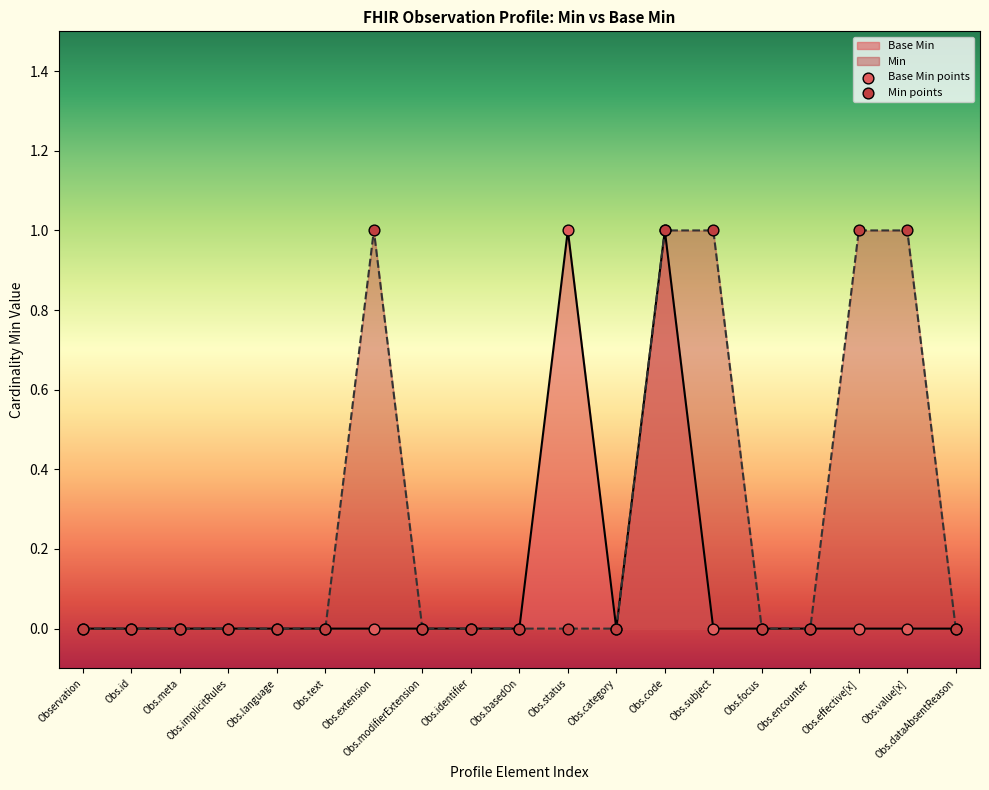

Between Observation and Obs.subject, which series saw the biggest shift?

Min